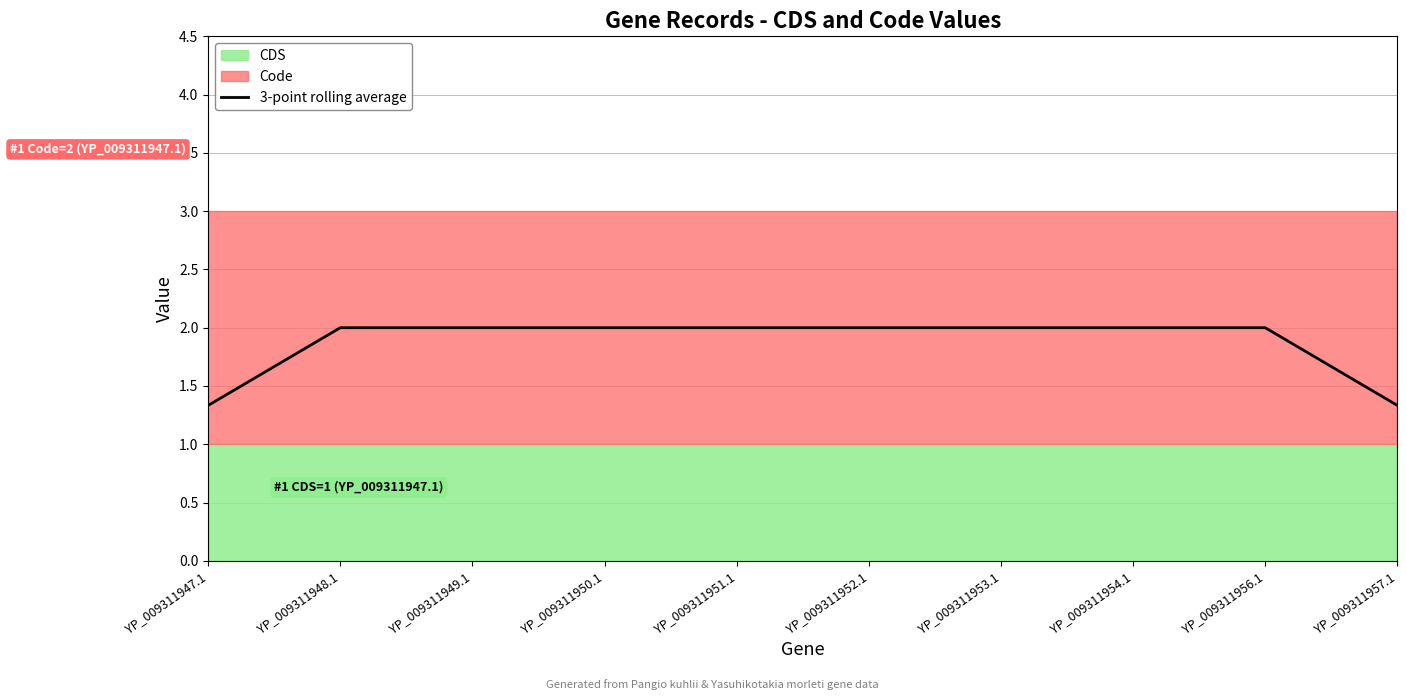

How many categories are shown in the chart?

10